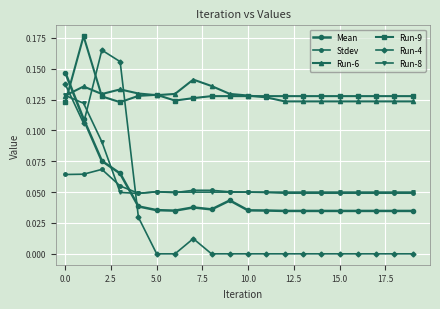

Is this an area chart (filled region under the line)?

No